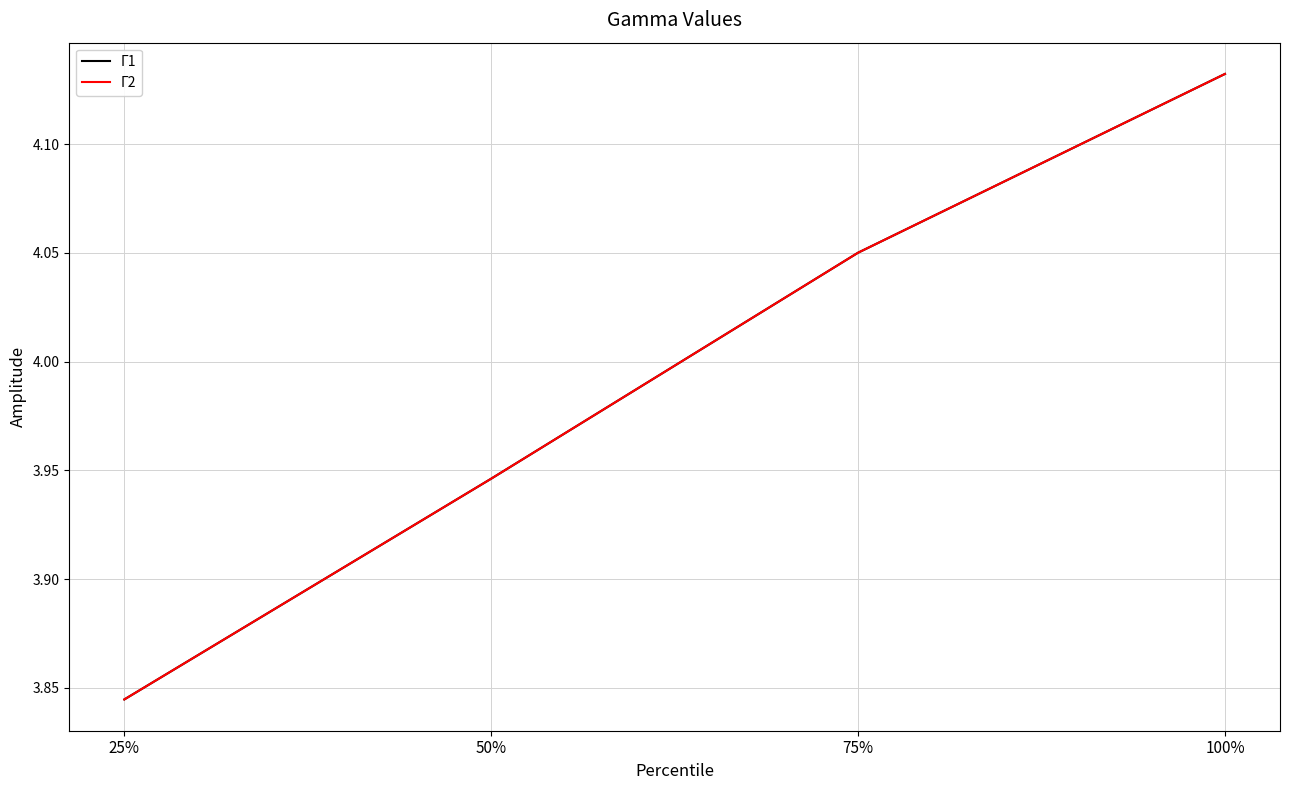

At which label does Γ1 reach its minimum?

25%